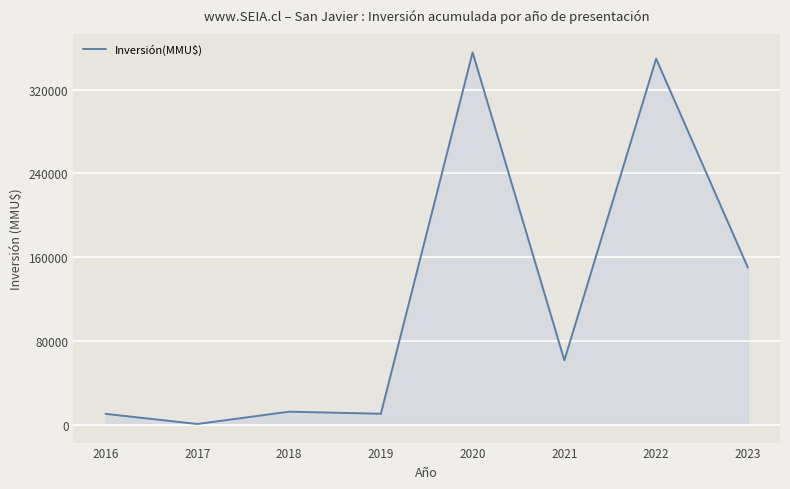

True or false: the data shows 51218 at 2023.

False